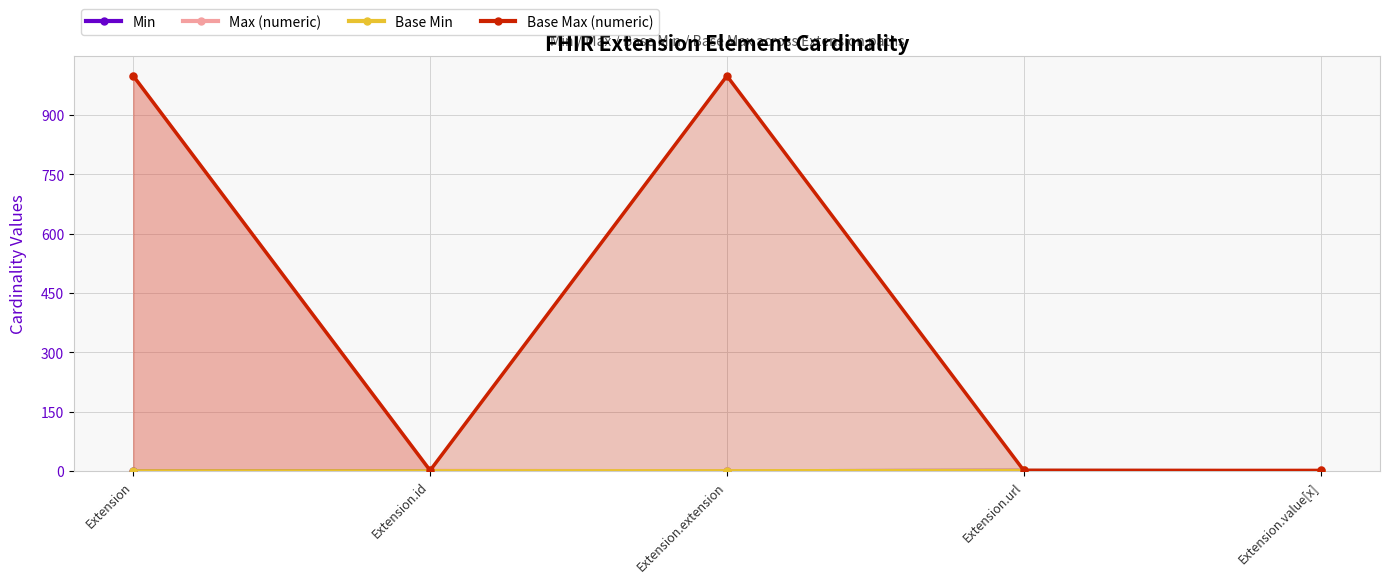

Reading left to right, what are all the values shown in this chart?

Min: Extension=0	Extension.id=0	Extension.extension=0	Extension.url=1	Extension.value[x]=0
Max (numeric): Extension=999	Extension.id=1	Extension.extension=0	Extension.url=1	Extension.value[x]=1
Base Min: Extension=0	Extension.id=0	Extension.extension=0	Extension.url=1	Extension.value[x]=0
Base Max (numeric): Extension=999	Extension.id=1	Extension.extension=999	Extension.url=1	Extension.value[x]=1